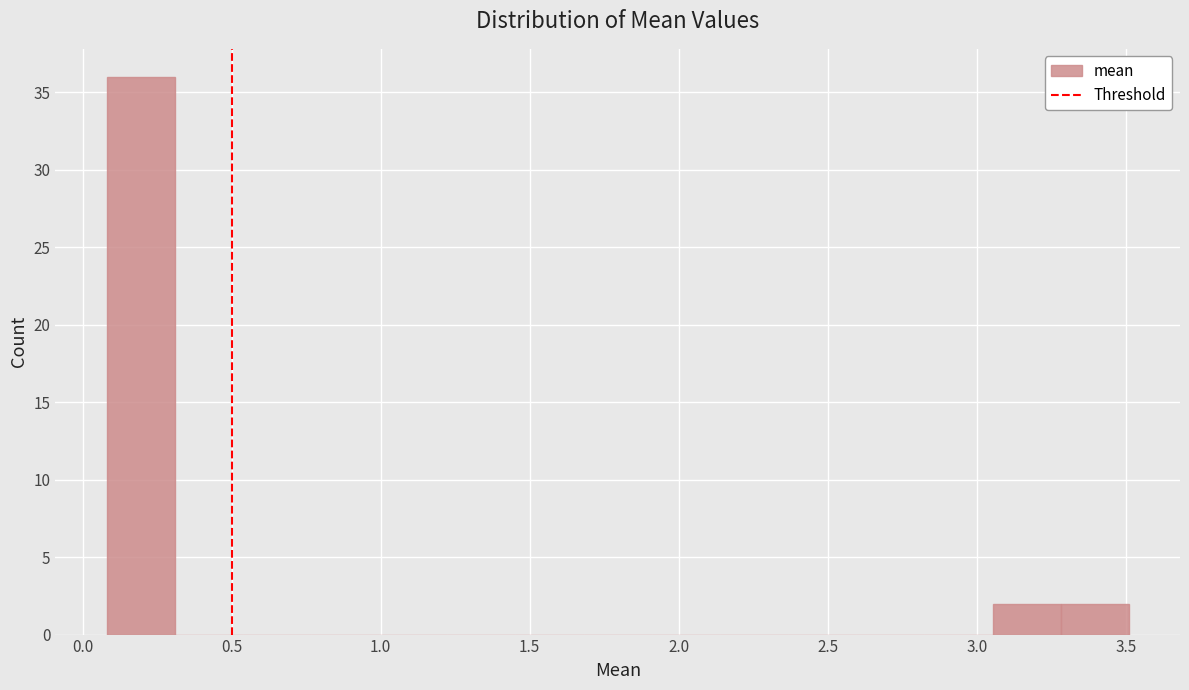

Which range on the x-axis has the tallest bar?

0.10 to 0.30